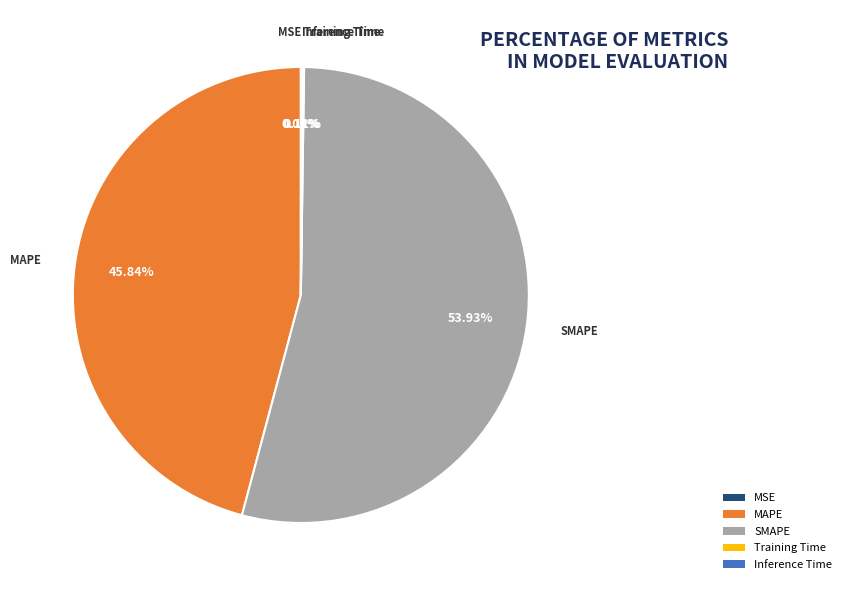

To the nearest percent, what is the difference between the largest and smallest slice percentages?

54%